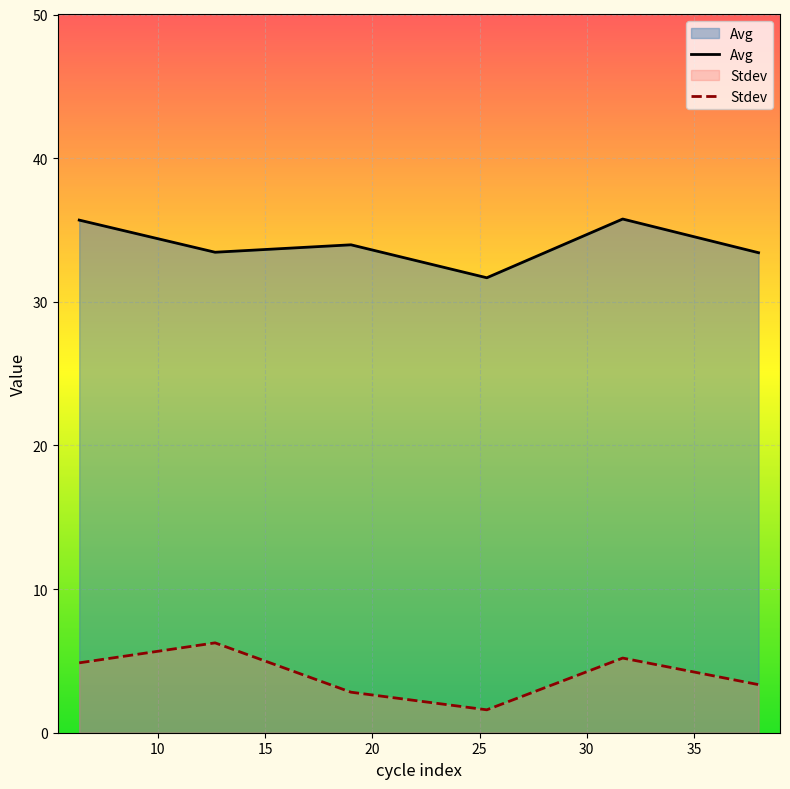

What is the minimum value shown in the chart?

1.6